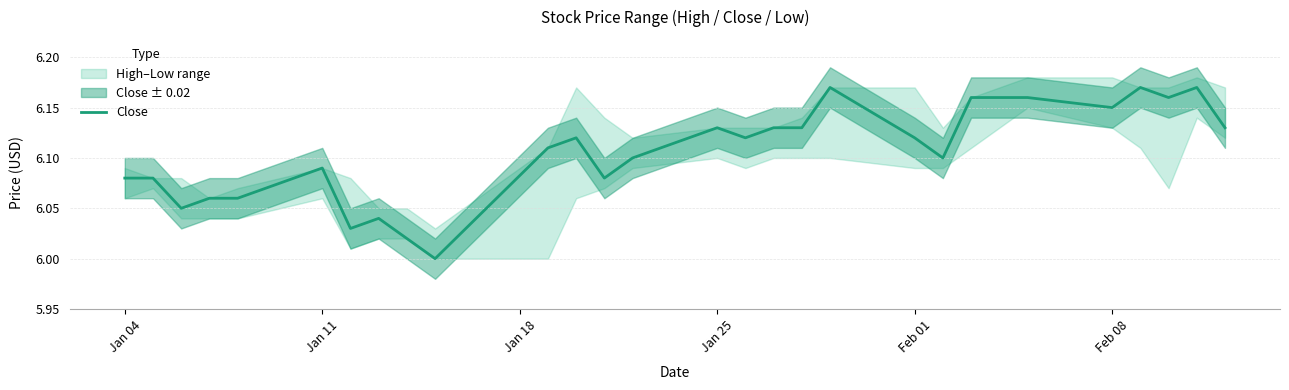

How many lines are shown in the chart?

1